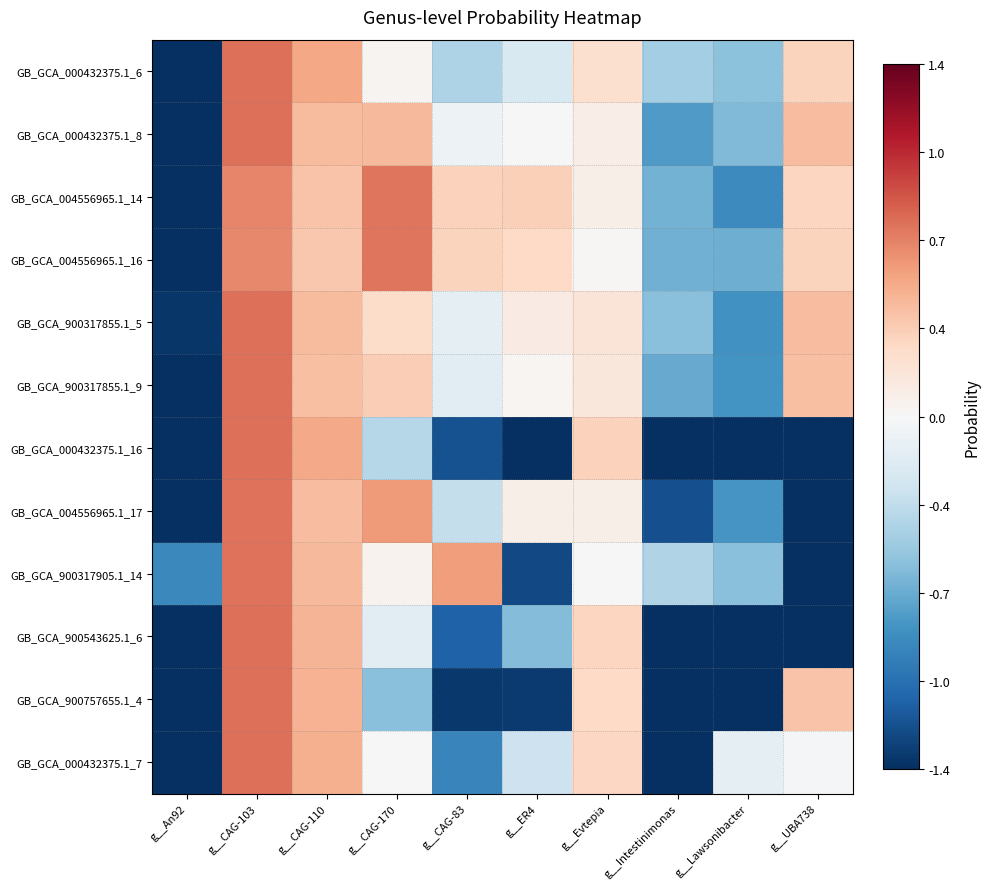

How many categories are shown in the chart?

10